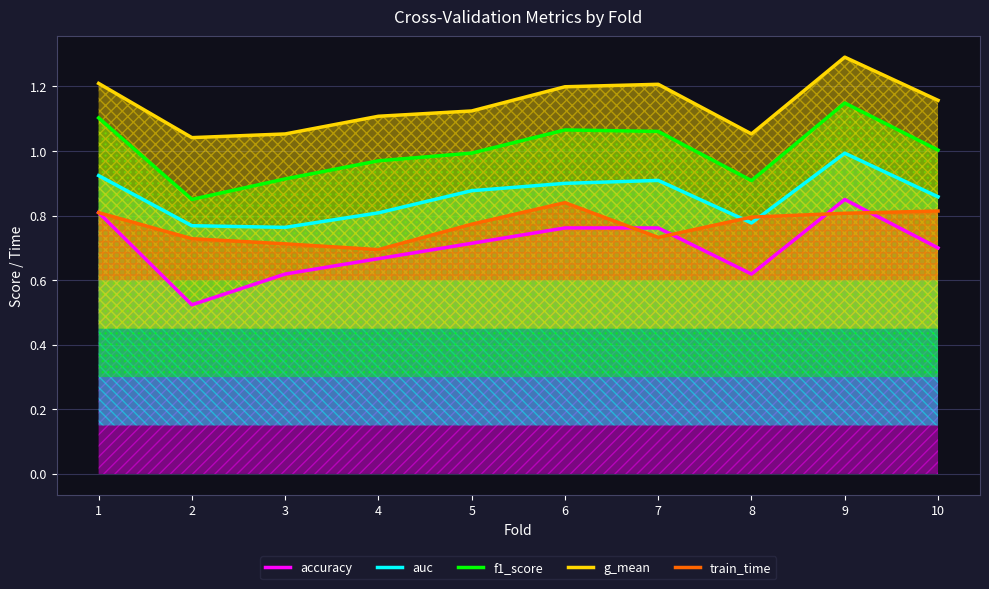

What is the difference between the f1_score values at 3 and 2?

0.1